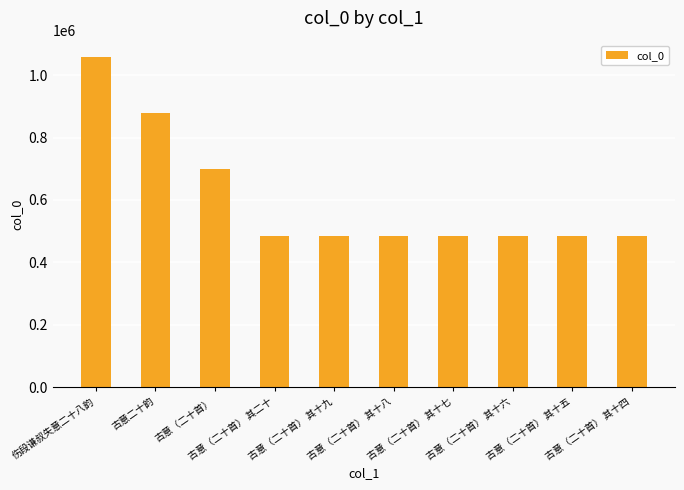

Which has a higher value, 伤段谦叔失意二十八韵 or 古意（二十首） 其十八?

伤段谦叔失意二十八韵